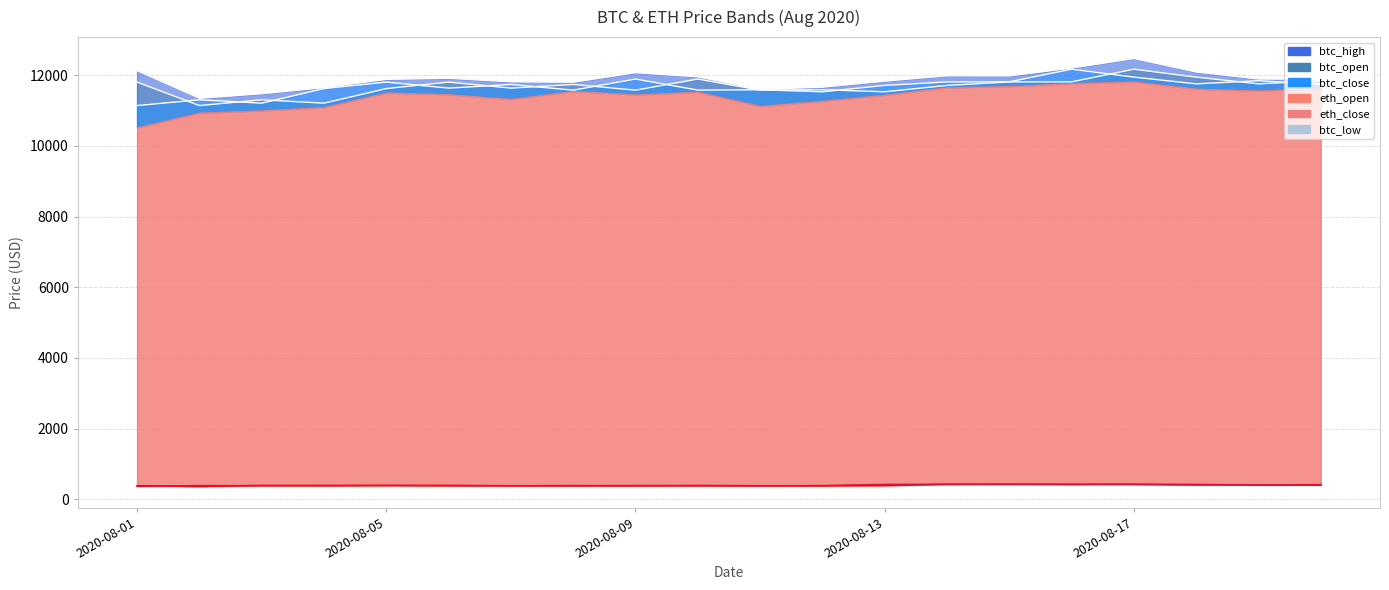

Count the number of categories in the chart.

20